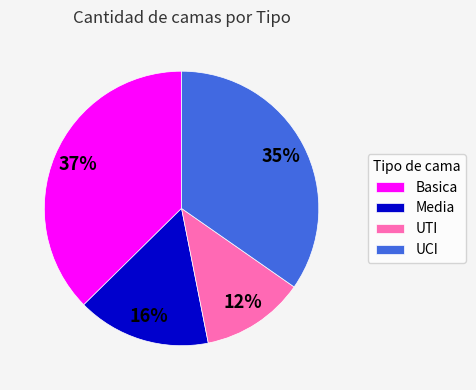

Rank the categories by value from highest to lowest.

Basica, UCI, Media, UTI